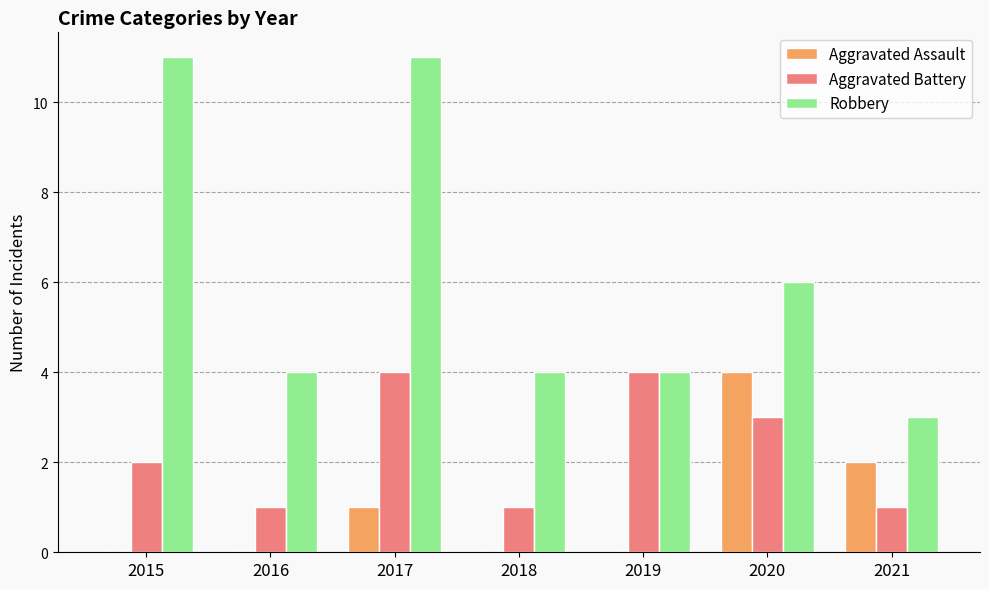

Which series has the widest spread of values?

Robbery